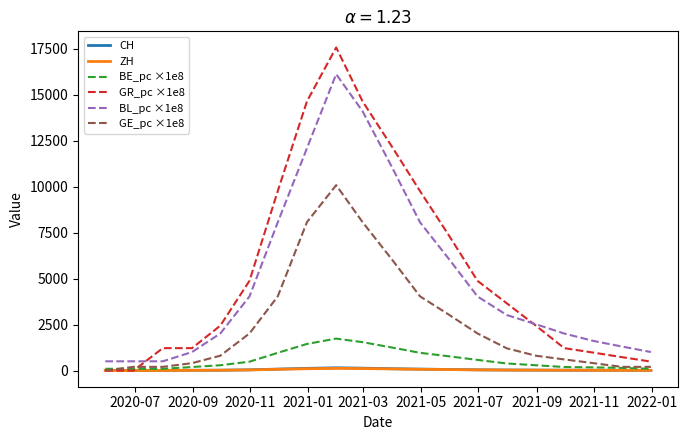

Which series has the largest range (max minus min)?

GR_pc ×1e8